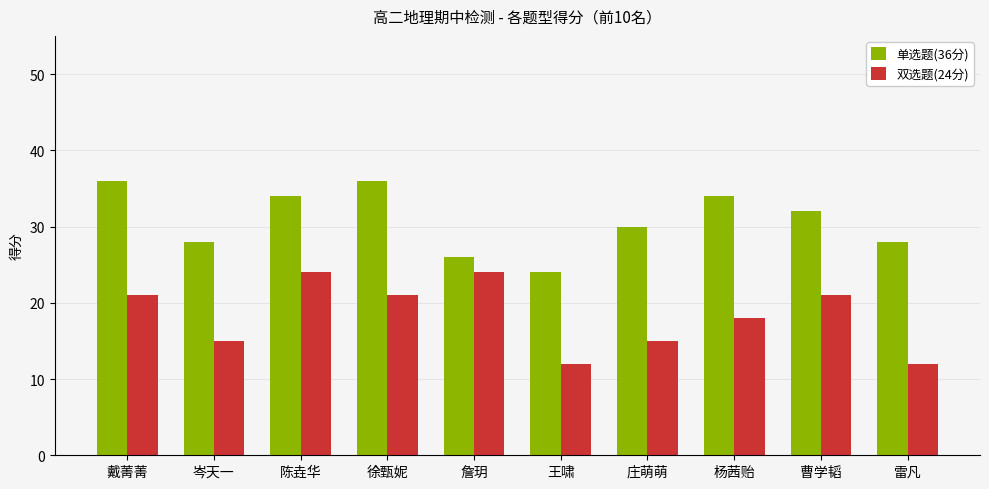

Rank the series at 王啸 from highest to lowest value.

单选题(36分), 双选题(24分)